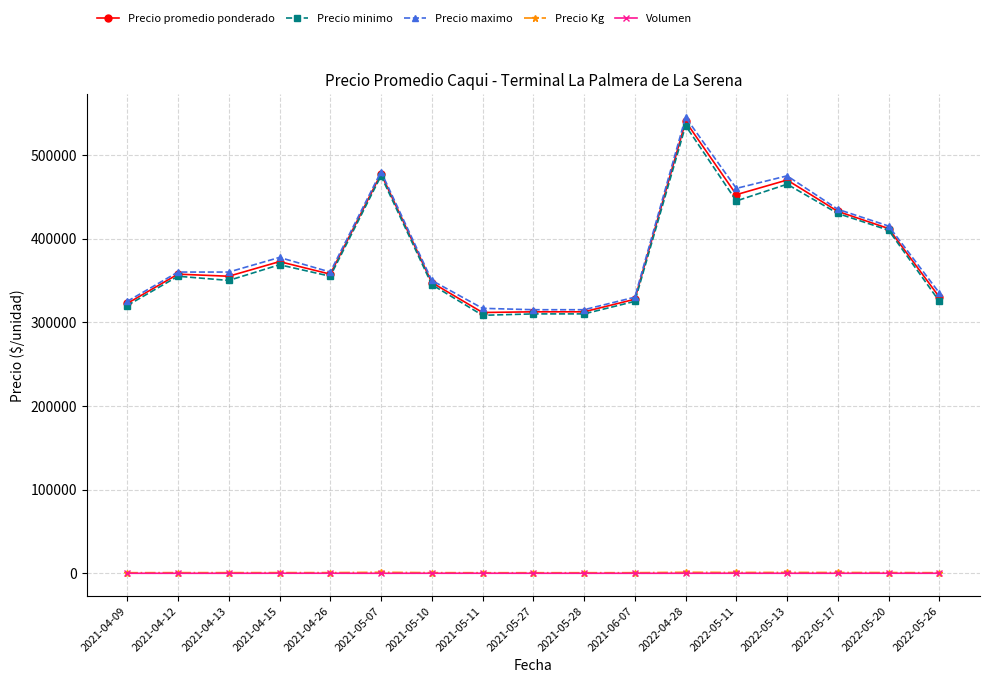

Between 2021-05-10 and 2022-04-28, which series saw the biggest shift?

Precio maximo